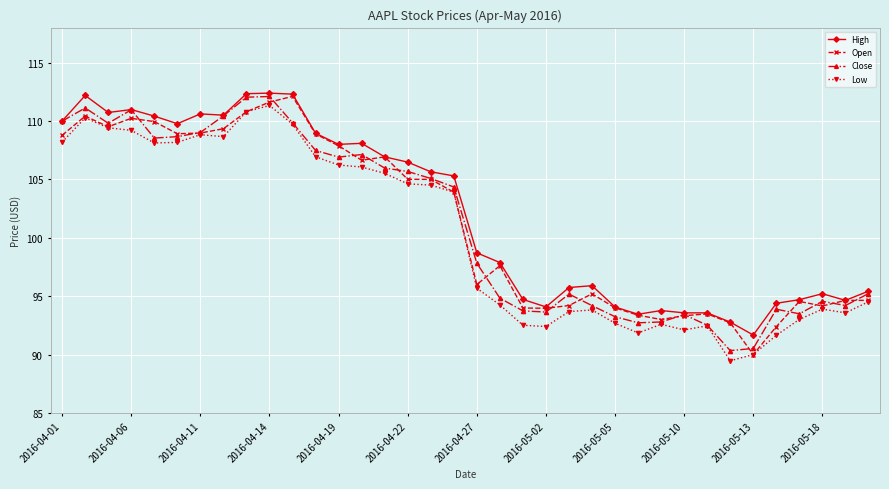

True or false: High and Low cross at least once.

False